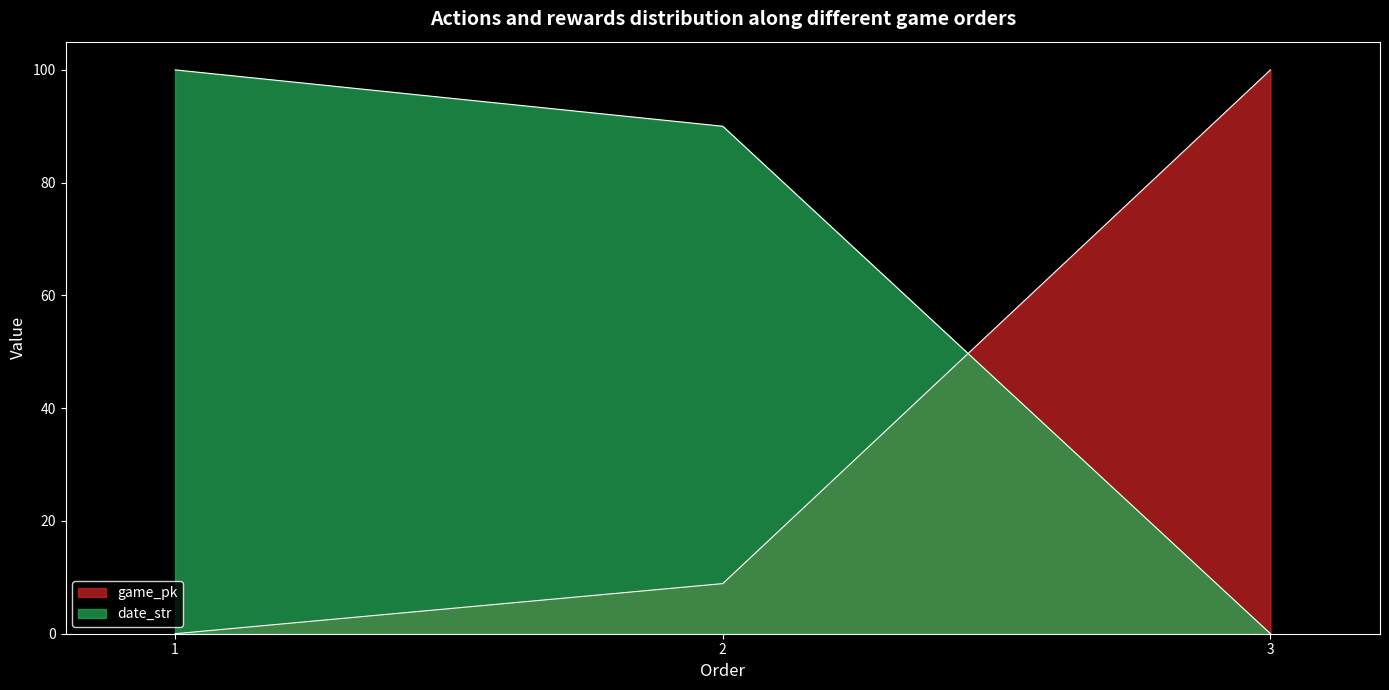

What is the difference between the game_pk values at 1 and 3?

100.0